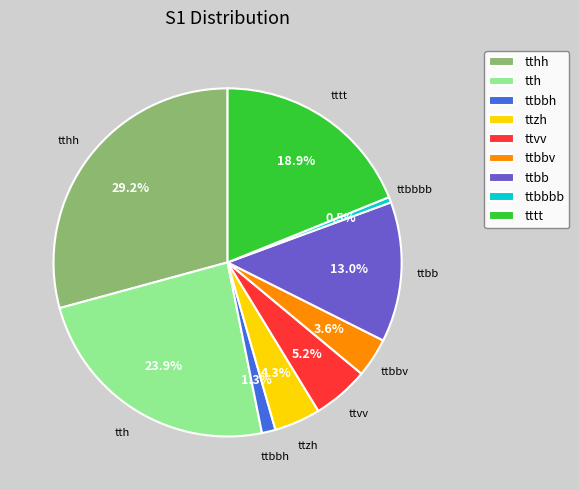

The ttbbh slice represents 1% of the pie. True or false?

True